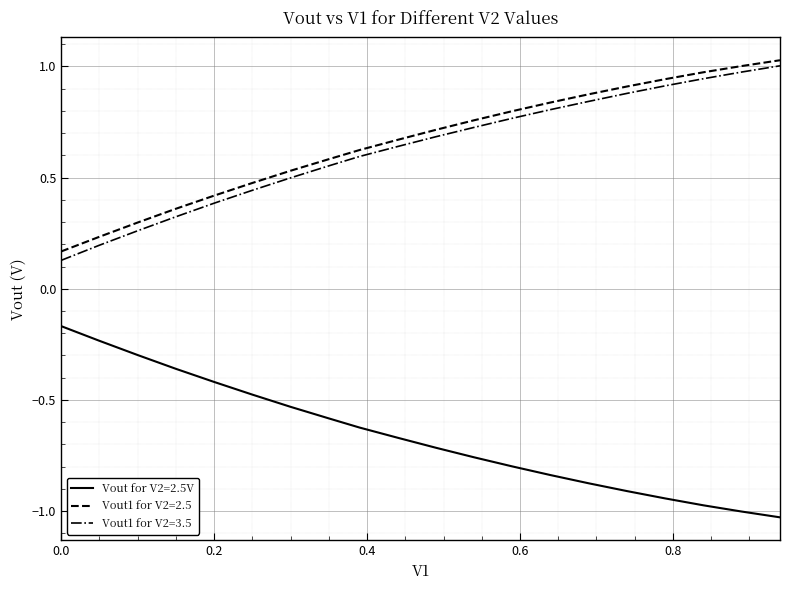

True or false: Vout1 for V2=3.5 and Vout for V2=2.5V intersect in this chart.

False